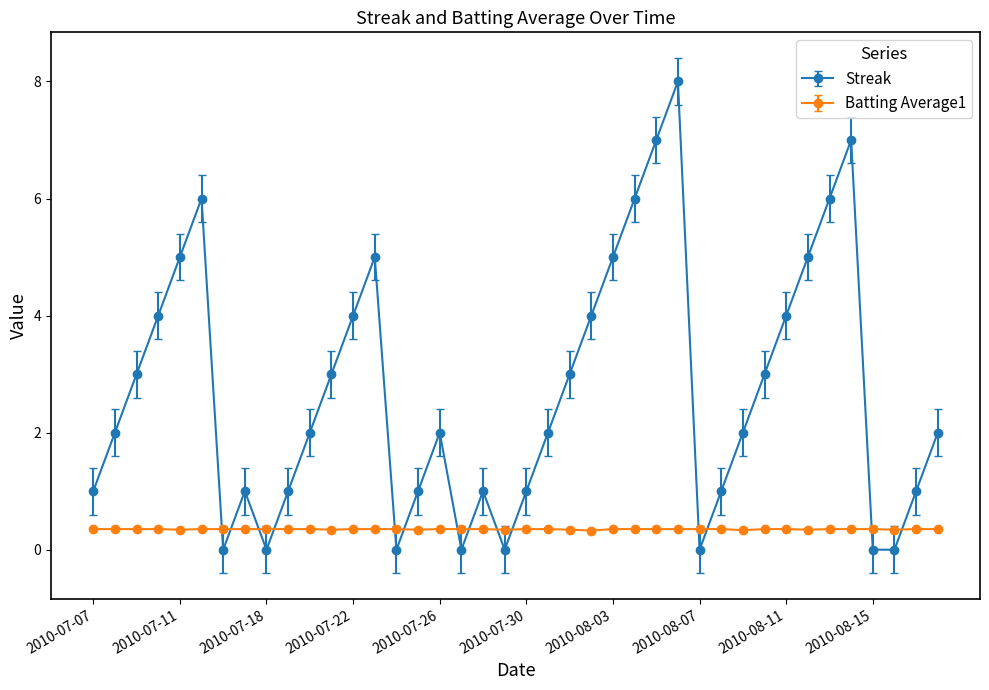

Rank the series by their average value, from highest to lowest.

Streak, Batting Average1